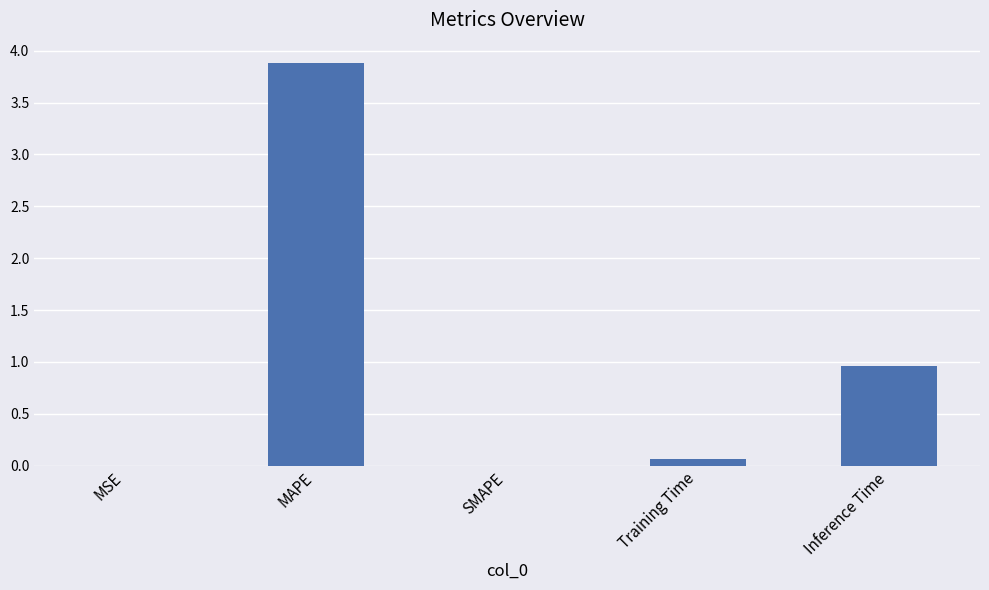

What is the maximum value shown in the chart?

3.9